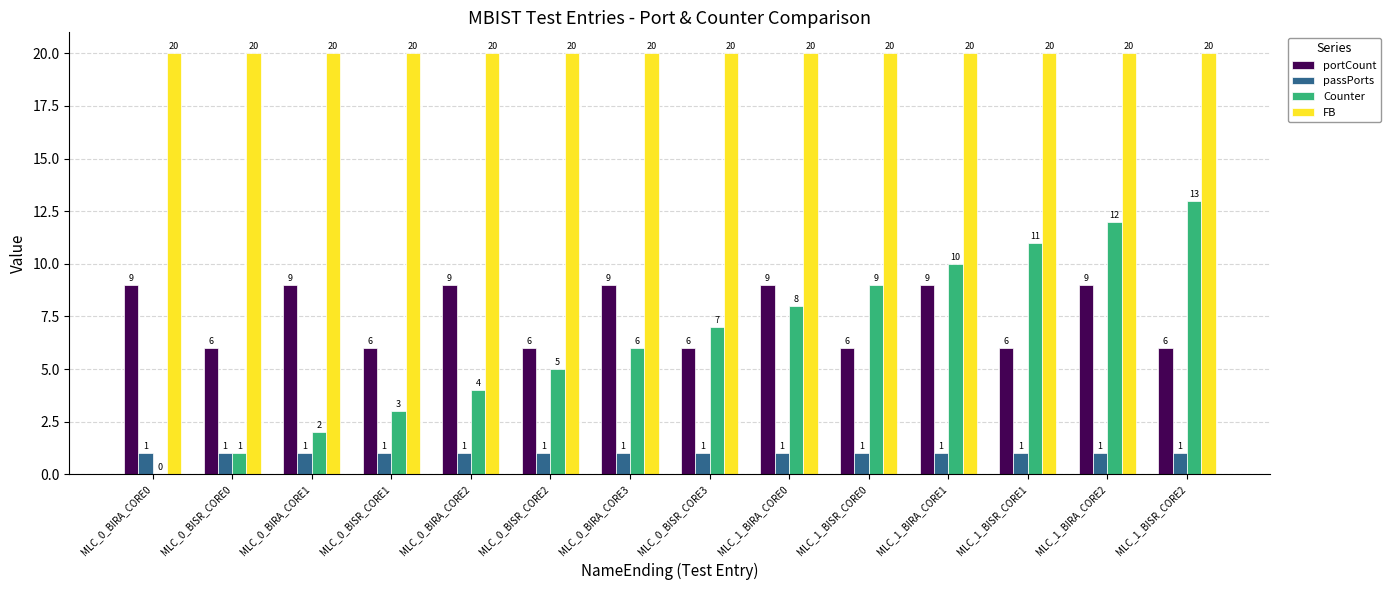

What is the difference between the portCount values at MLC_1_BISR_CORE0 and MLC_0_BIRA_CORE2?

3